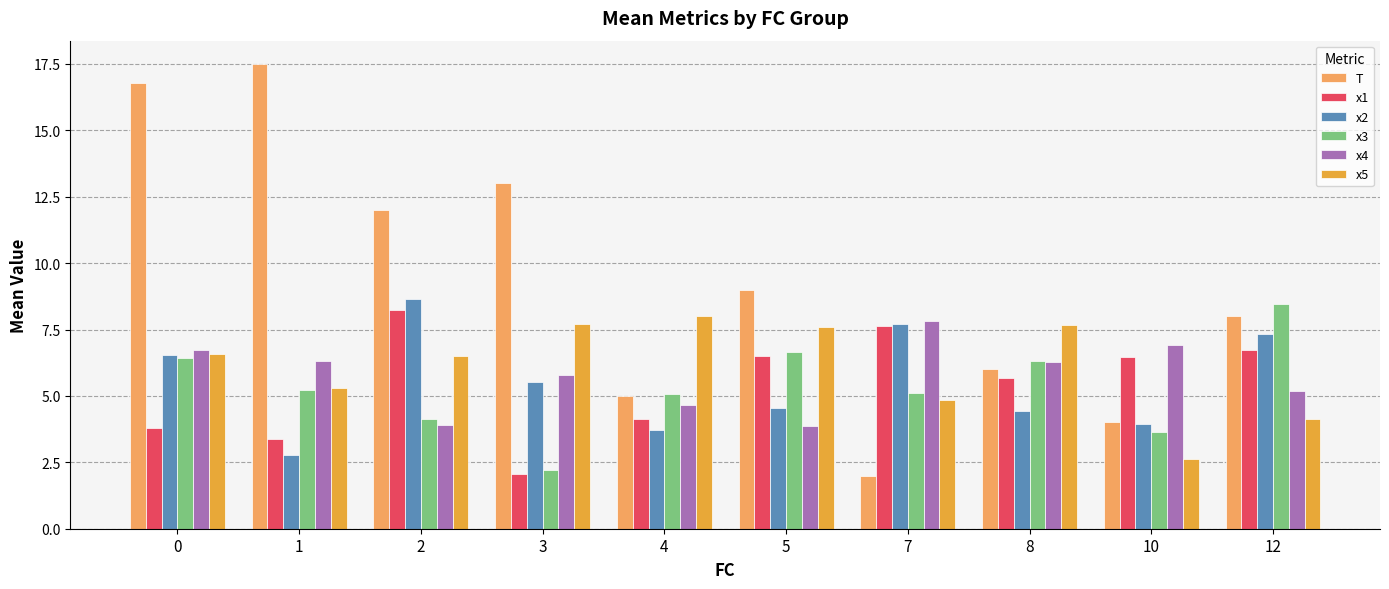

Between 1 and 4, which series saw the biggest shift?

T